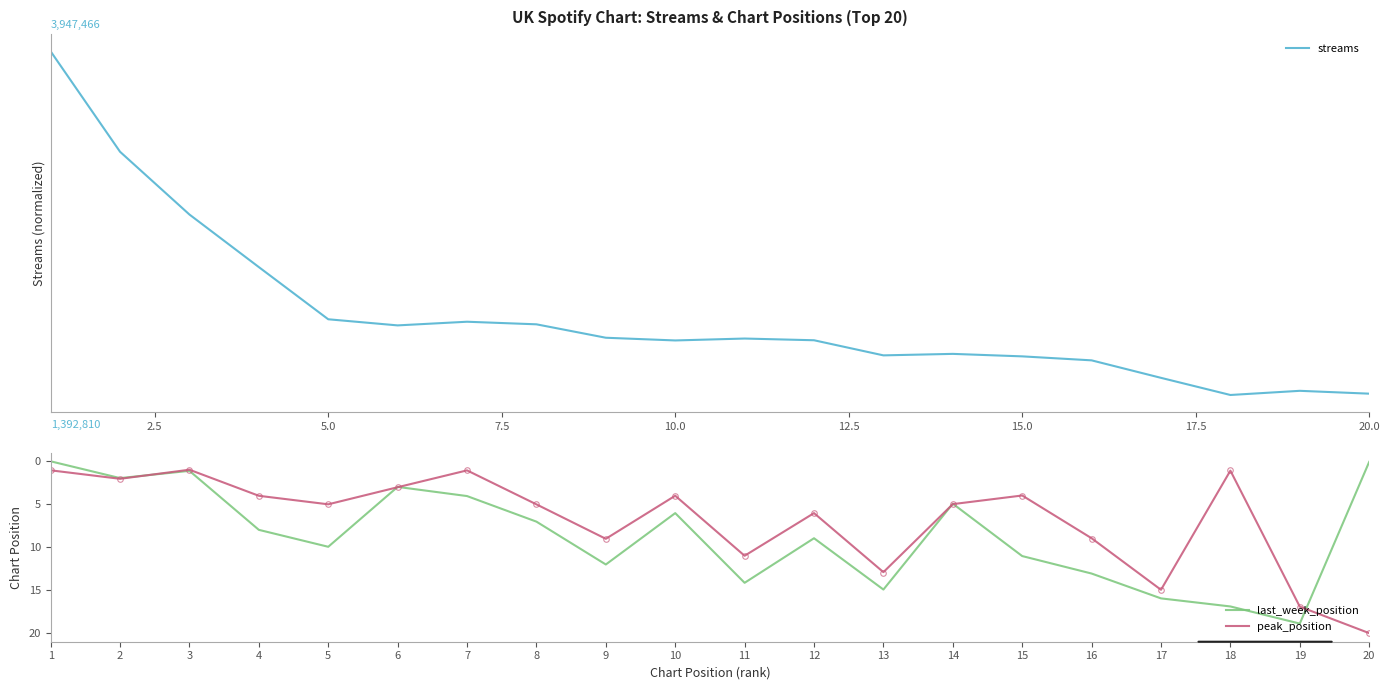

The last_week_position series shows 1.1 at 3. True or false?

True